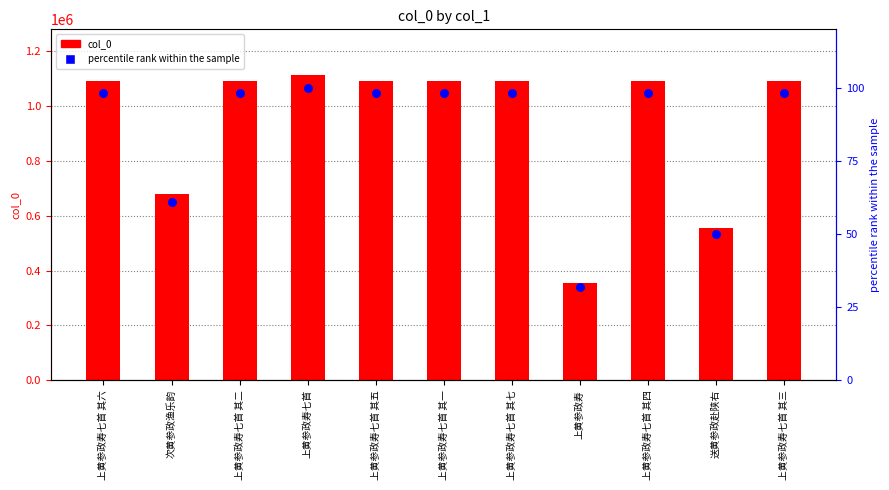

At which category is the sum across all series the highest?

上黄参政寿七首